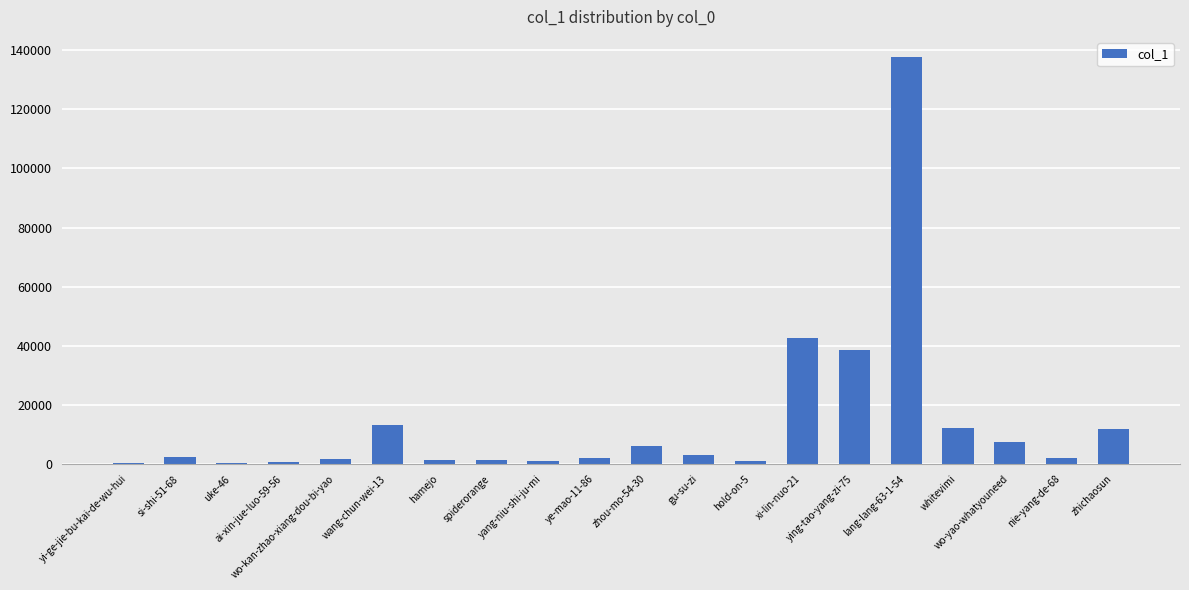

What is the sum of all values?

287013